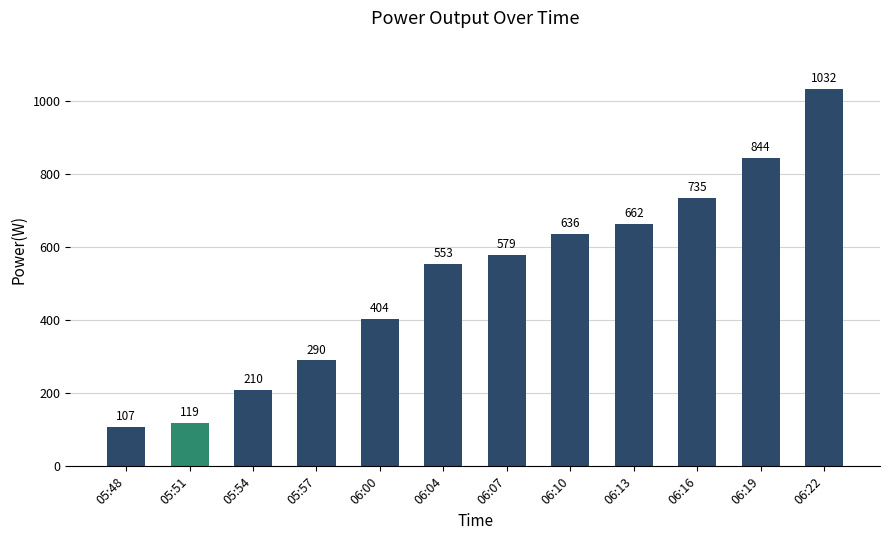

What is the smallest value displayed?

107